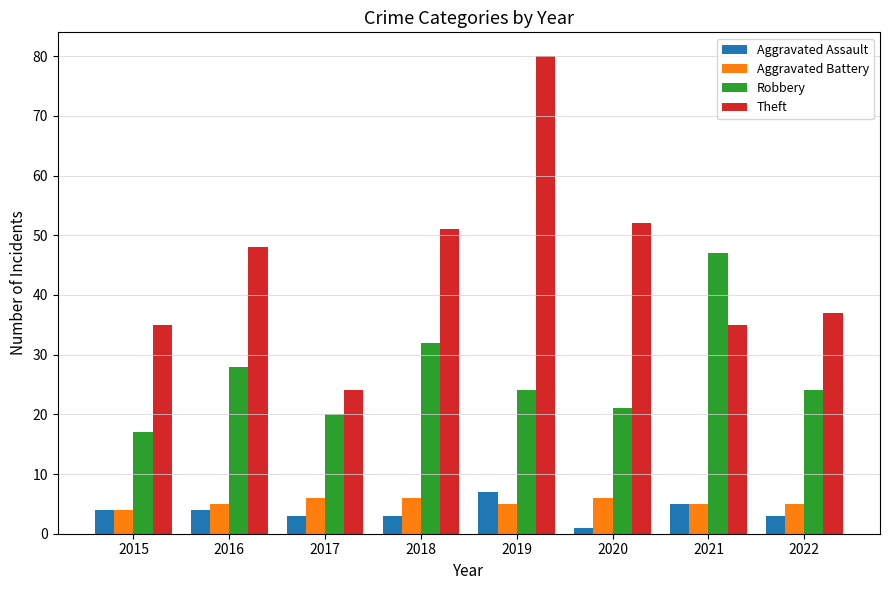

Reading left to right, what are all the values shown in this chart?

Aggravated Assault: 2015=4	2016=4	2017=3	2018=3	2019=7	2020=1	2021=5	2022=3
Aggravated Battery: 2015=4	2016=5	2017=6	2018=6	2019=5	2020=6	2021=5	2022=5
Robbery: 2015=17	2016=28	2017=20	2018=32	2019=24	2020=21	2021=47	2022=24
Theft: 2015=35	2016=48	2017=24	2018=51	2019=80	2020=52	2021=35	2022=37